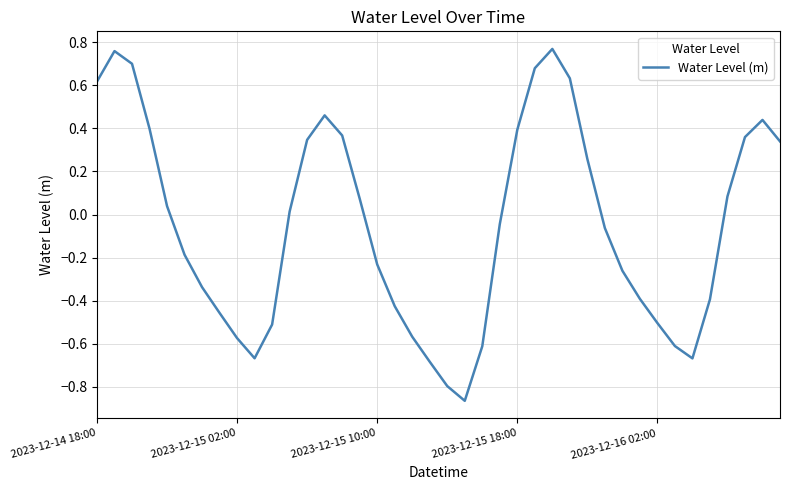

What is the difference between the maximum and minimum values?

1.6